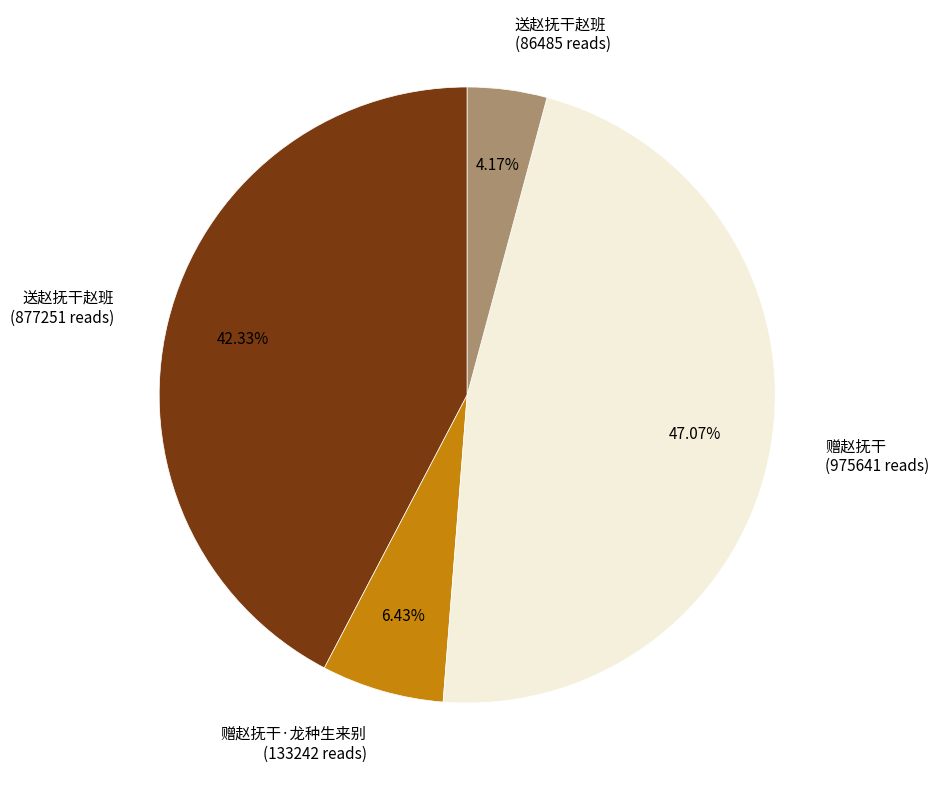

Rank the categories by value from highest to lowest.

赠赵抚干 (975641 reads), 送赵抚干赵班 (877251 reads), 赠赵抚干·龙种生来别 (133242 reads), 送赵抚干赵班 (86485 reads)